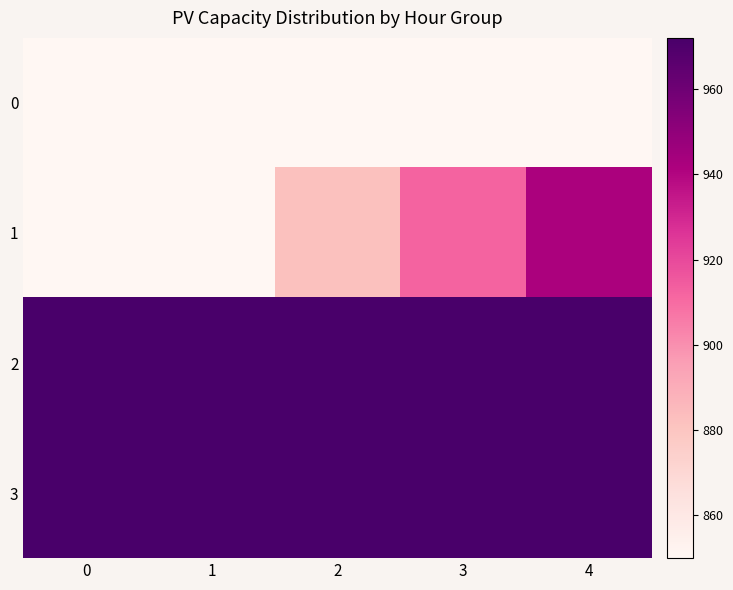

Between 3 and 4, which series saw the biggest shift?

1